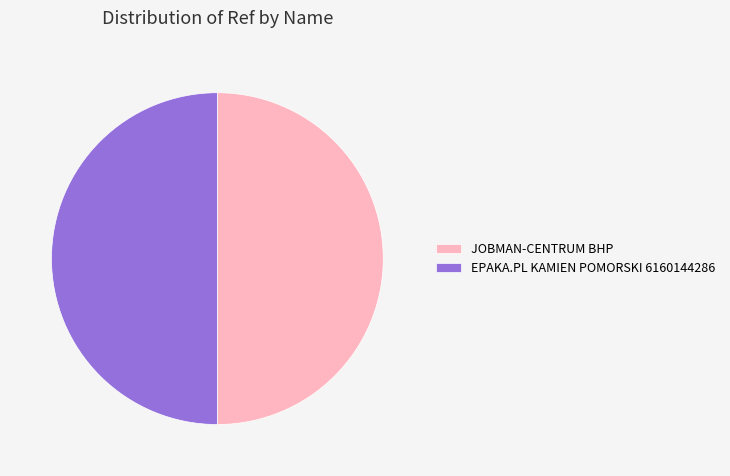

Do EPAKA.PL KAMIEN POMORSKI 6160144286 and JOBMAN-CENTRUM BHP together represent more than half of the pie?

Yes